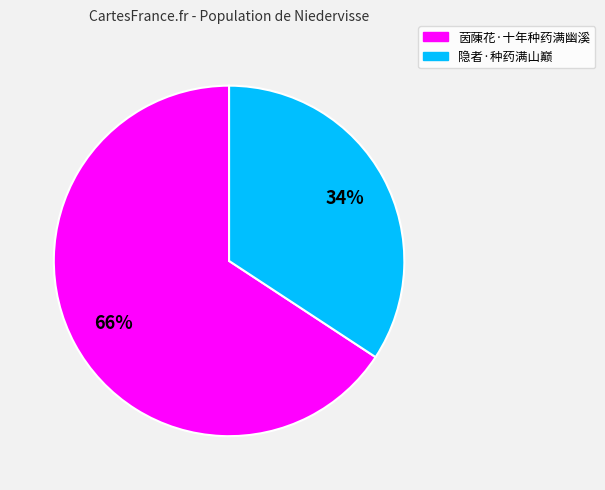

What percentage is the 隐者·种药满山巅 slice, to the nearest percent?

34%